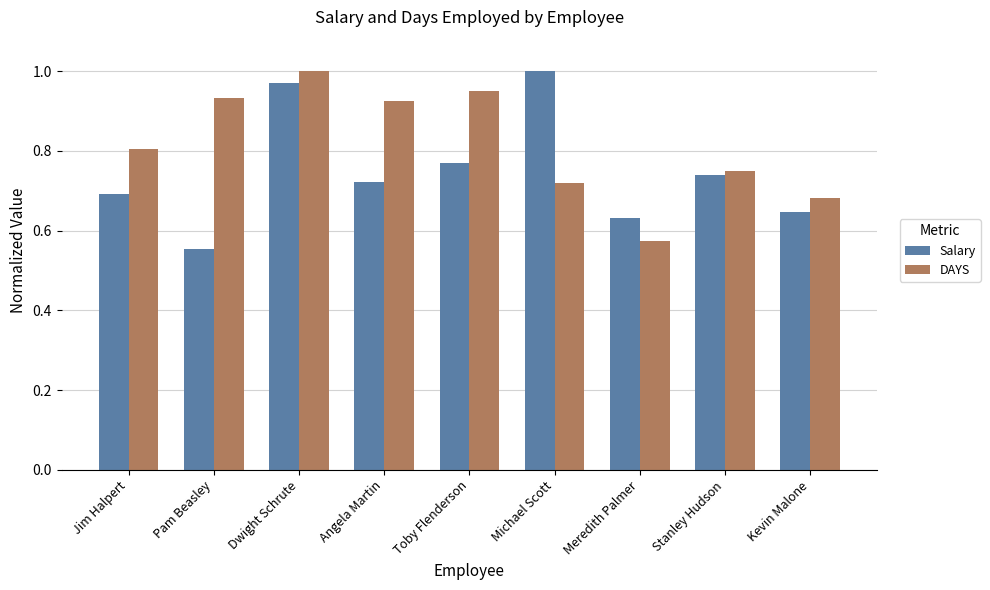

True or false: Salary has a value of 1.5 at Michael Scott.

False